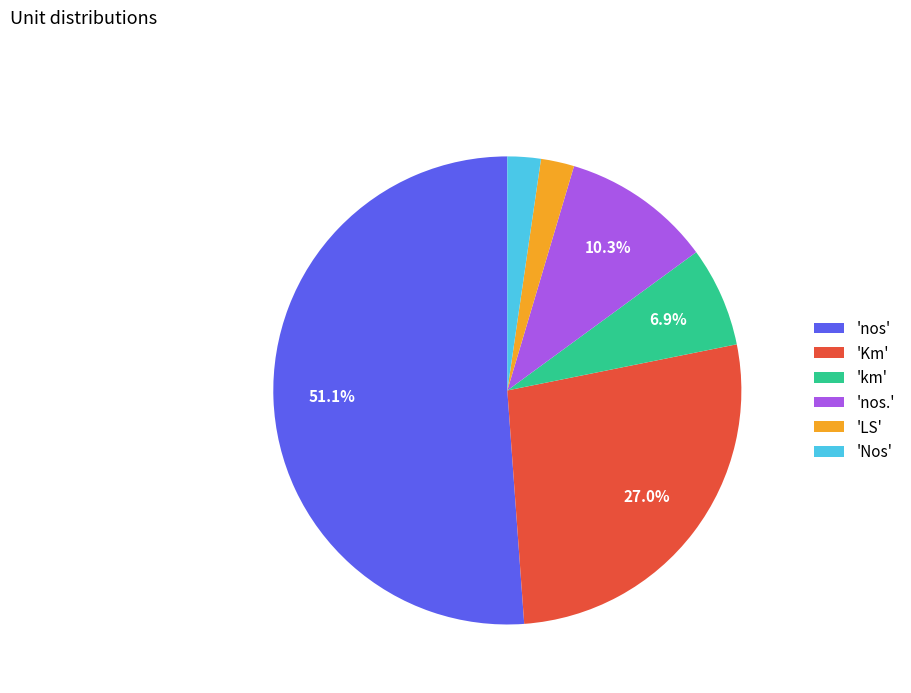

What percentage is NOT represented by 'nos.'?

89.7%